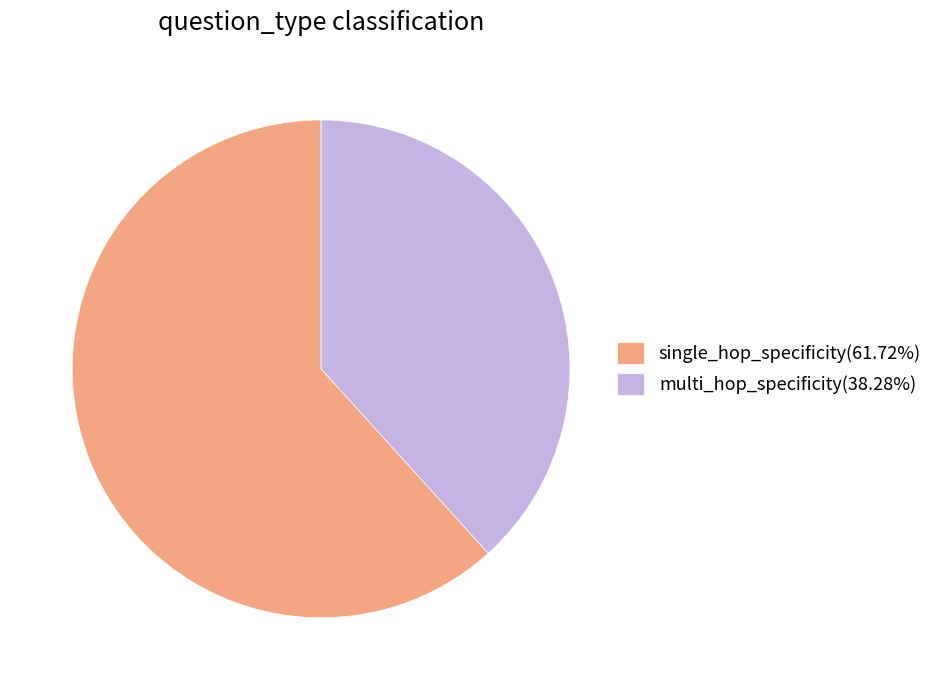

The multi_hop_specificity slice represents 43% of the pie. True or false?

False